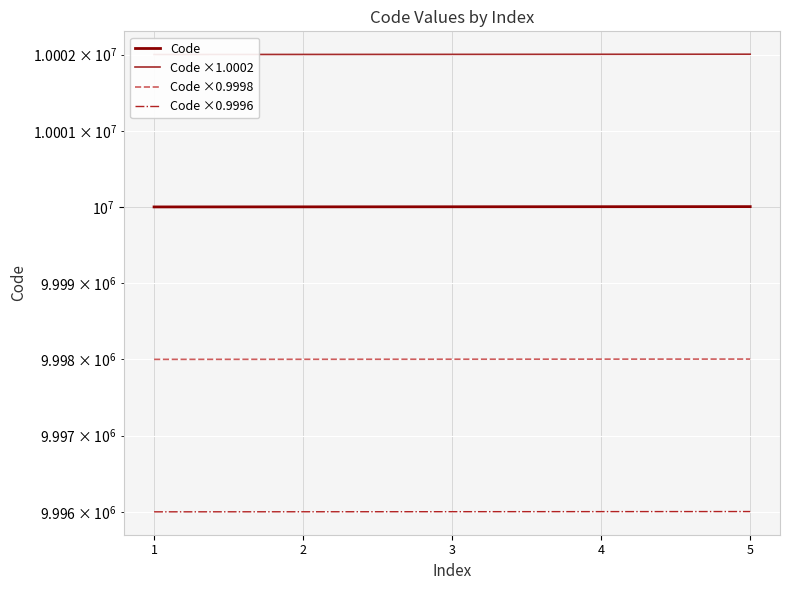

List the series in order of their peak value, lowest first.

Code ×0.9996, Code ×0.9998, Code, Code ×1.0002